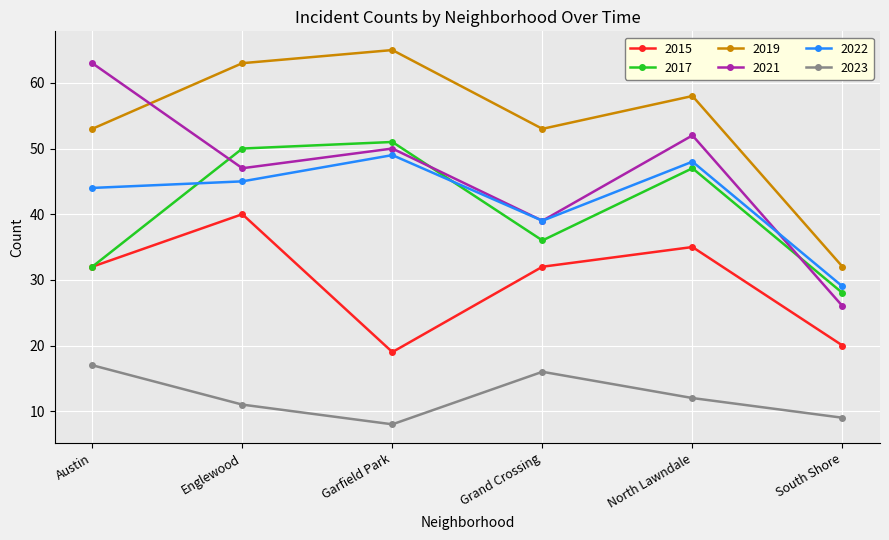

Between Grand Crossing and North Lawndale, which series saw the biggest shift?

2021